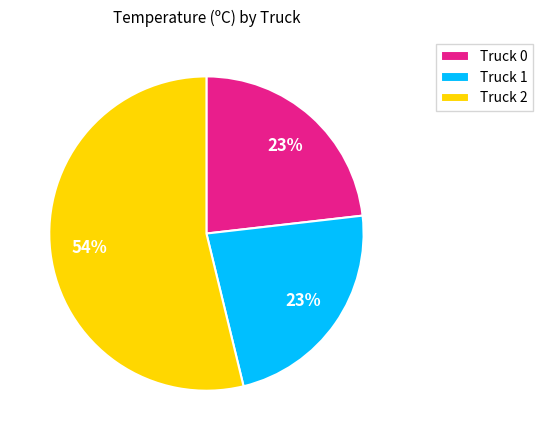

To the nearest percent, what percentage of the pie is Truck 1?

23%